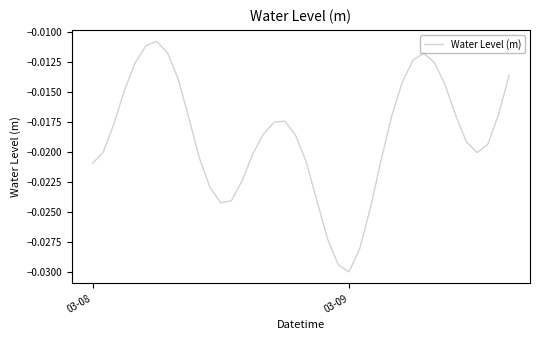

Count the number of categories in the chart.

40